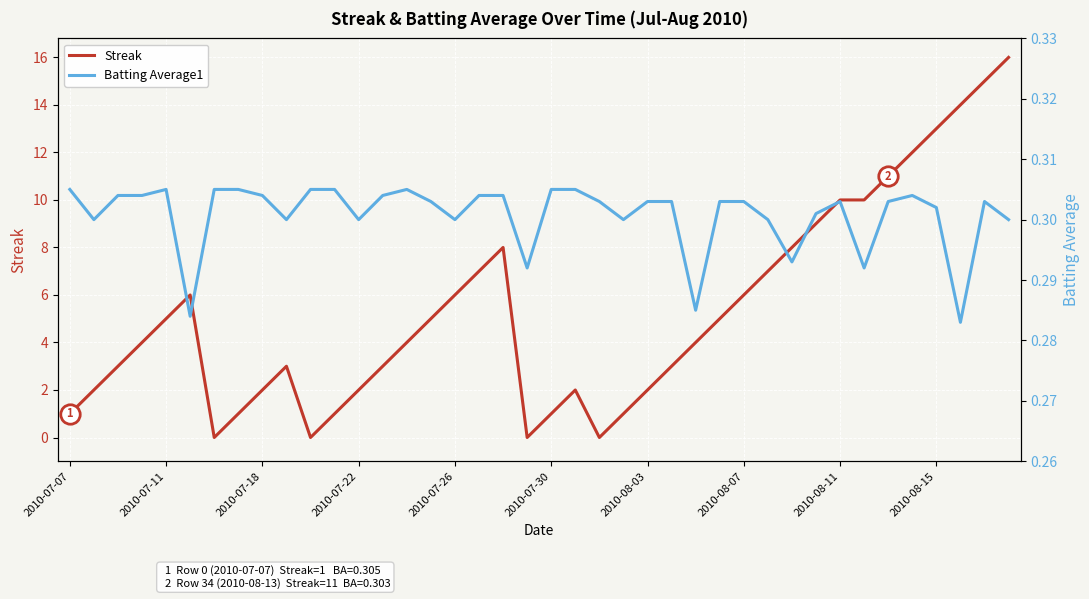

What position from the left is 2010-07-11?

5